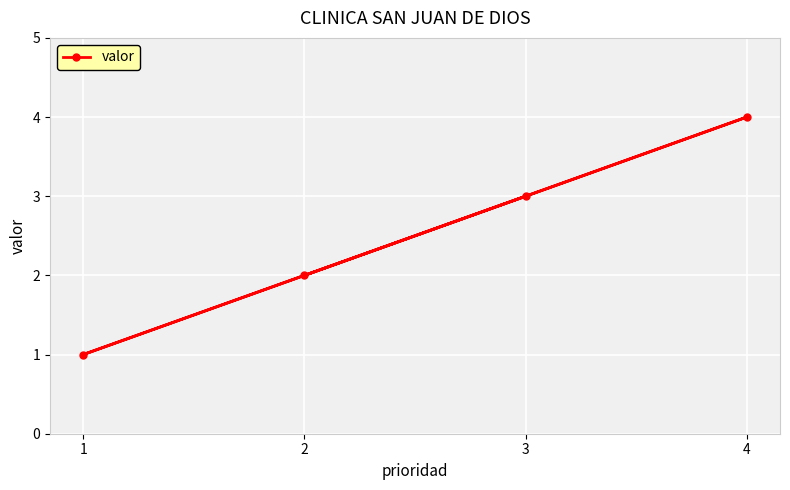

Is it true that the value at 2 is 2?

True